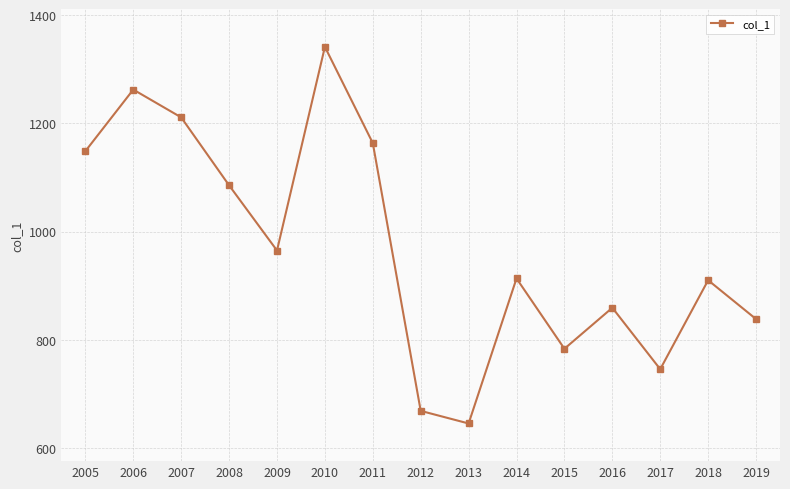

True or false: the data shows 211.6 at 2017.

False